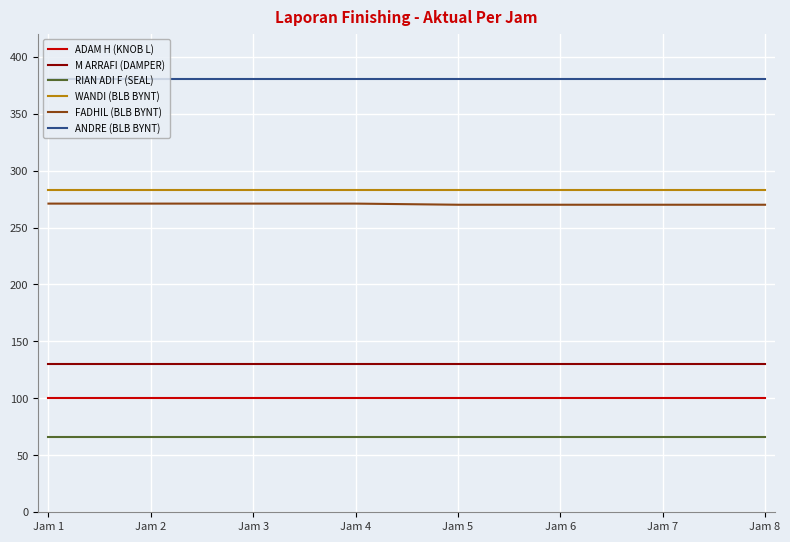

What is the minimum value for WANDI (BLB BYNT)?

283